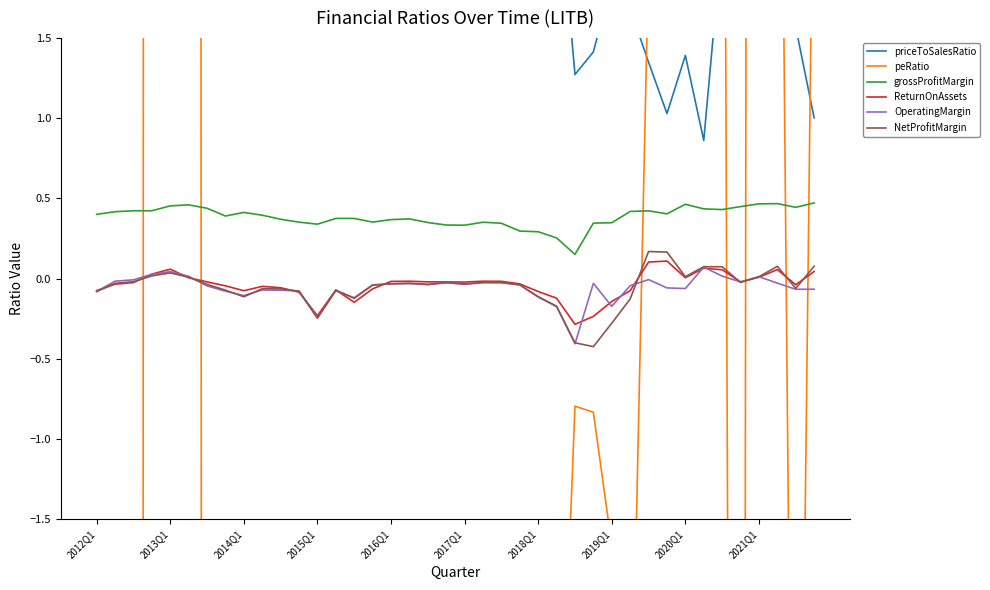

The value of peRatio at 2012Q1 is -11.9. True or false?

False